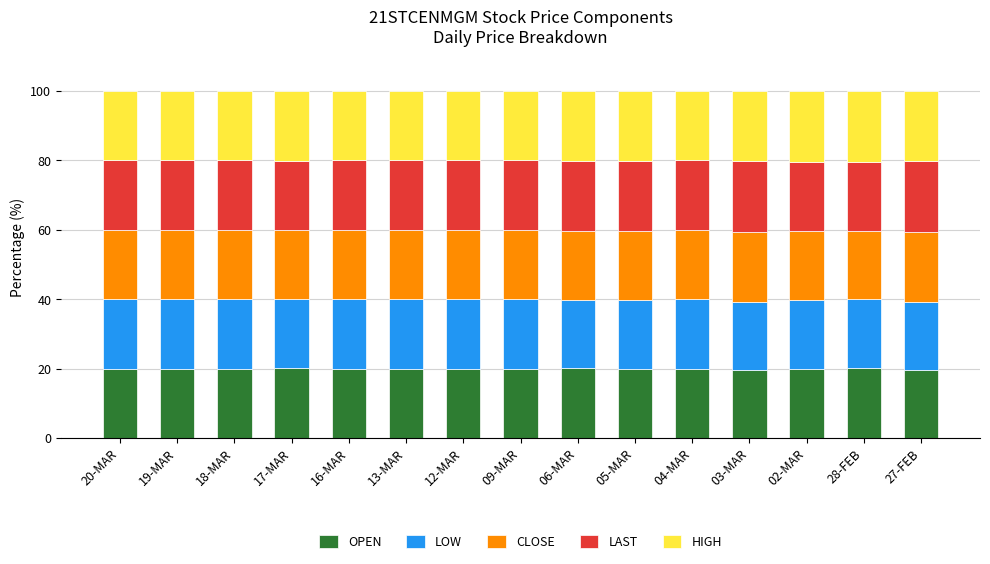

What is the total value across all series at 12-MAR?

100.0